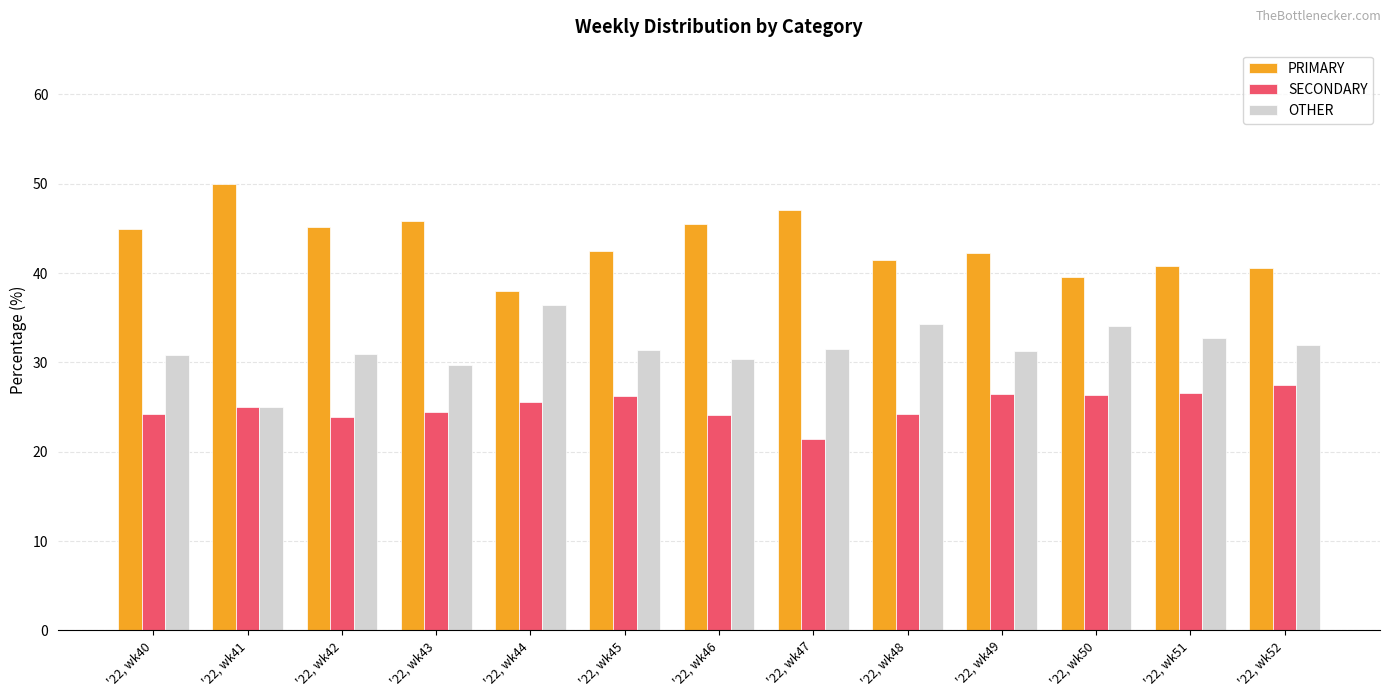

The PRIMARY series shows 38.0 at '22, wk44. True or false?

True